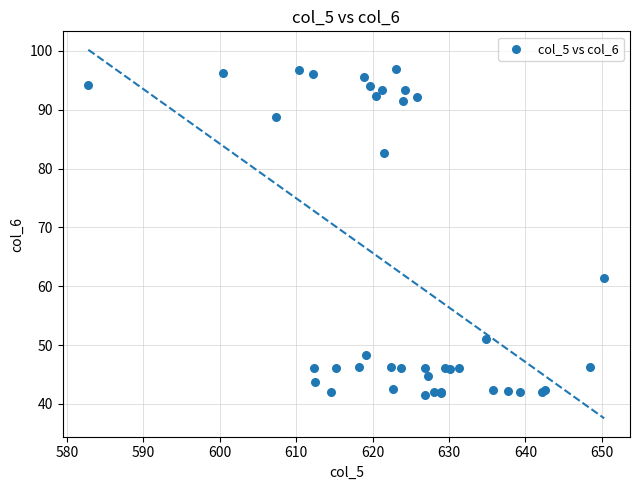

What Y value in the scatter plot is closest to 69?

61.4